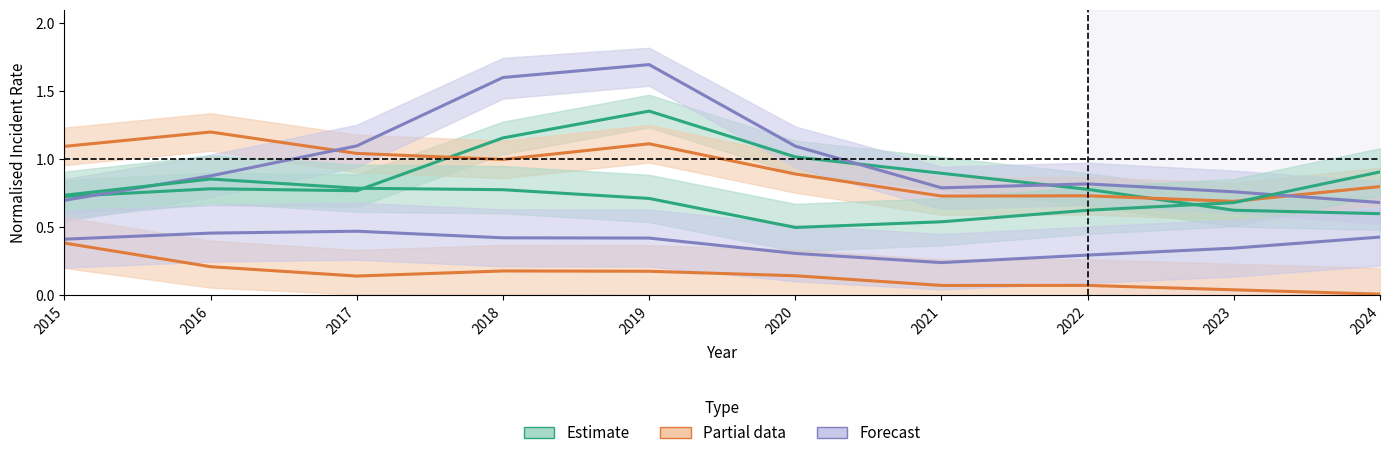

True or false: Chatham and Auburn Gresham intersect in this chart.

False